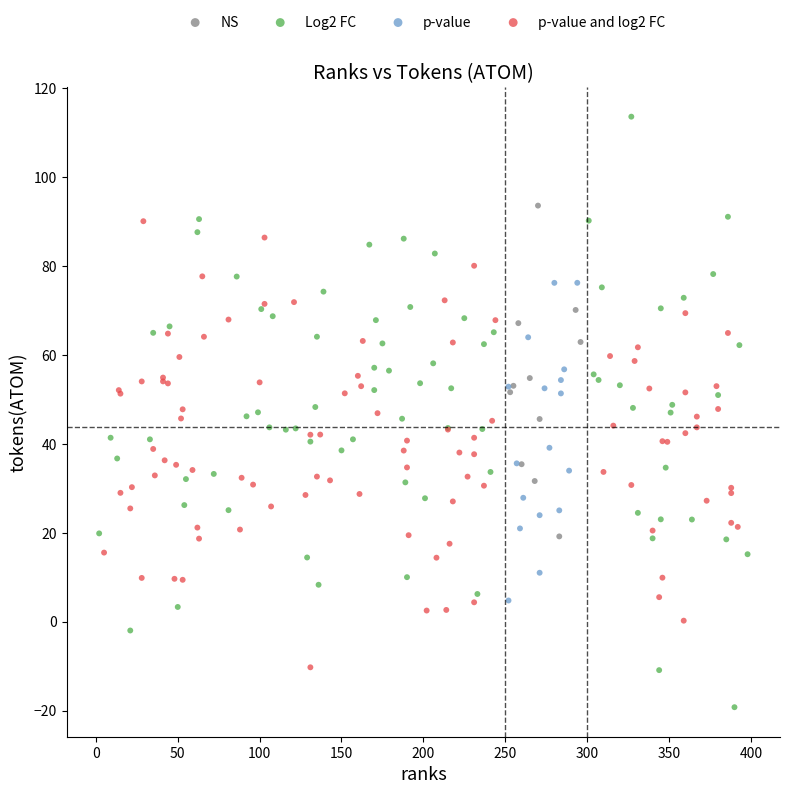

What are all the series names shown in the legend?

NS, Log2 FC, p-value, p-value and log2 FC